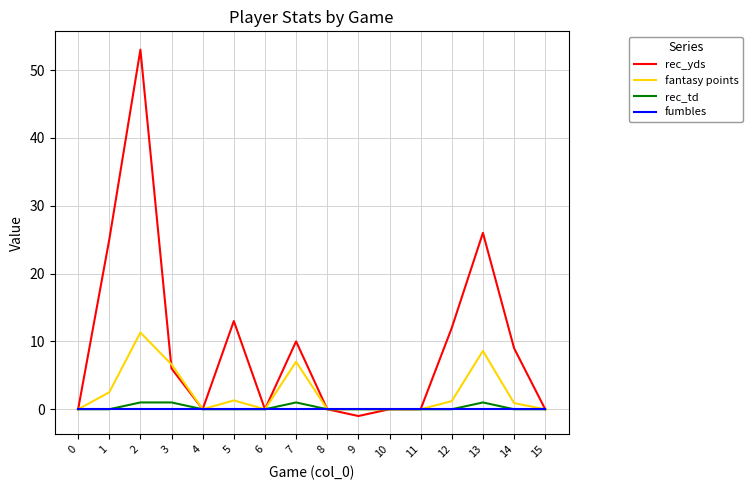

True or false: rec_td has a value of 0.0 at 11.

True